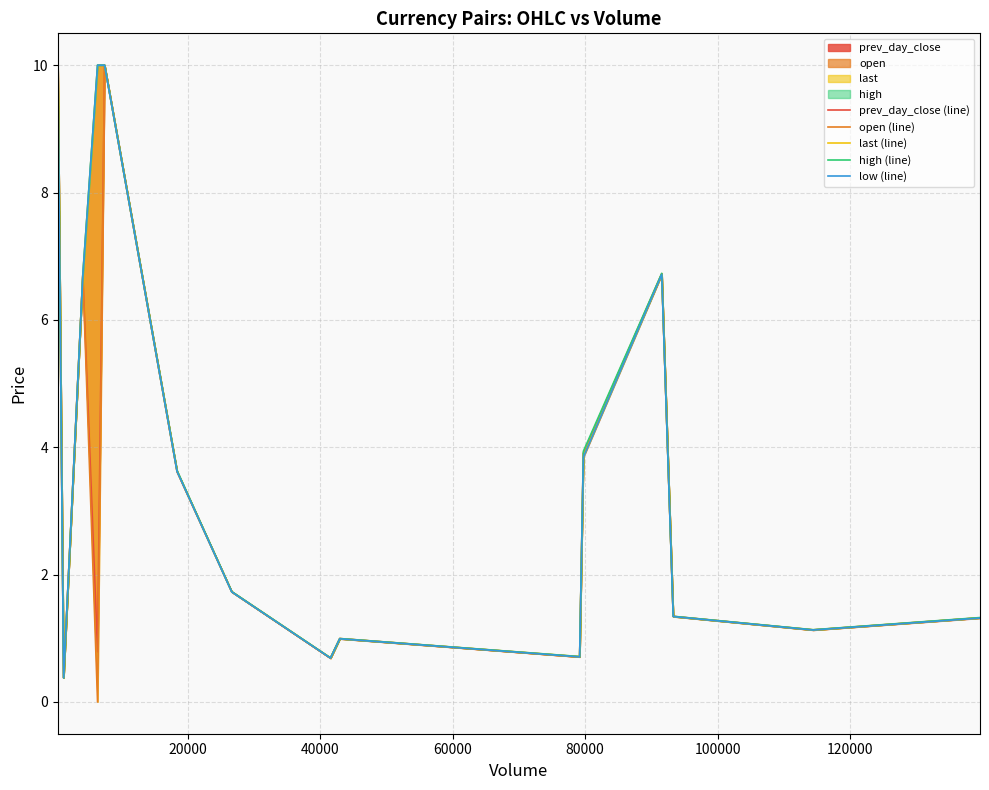

True or false: open (line) and last (line) intersect in this chart.

True